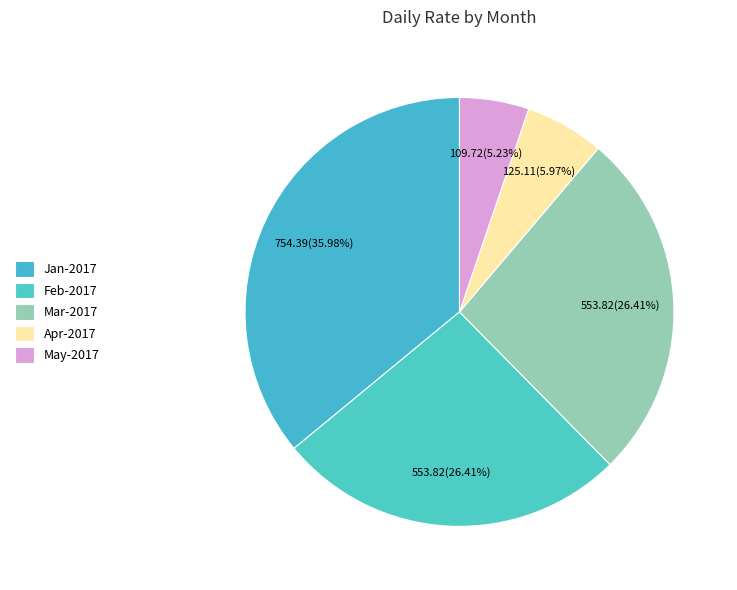

Does Apr-2017 represent more than half of the total?

No